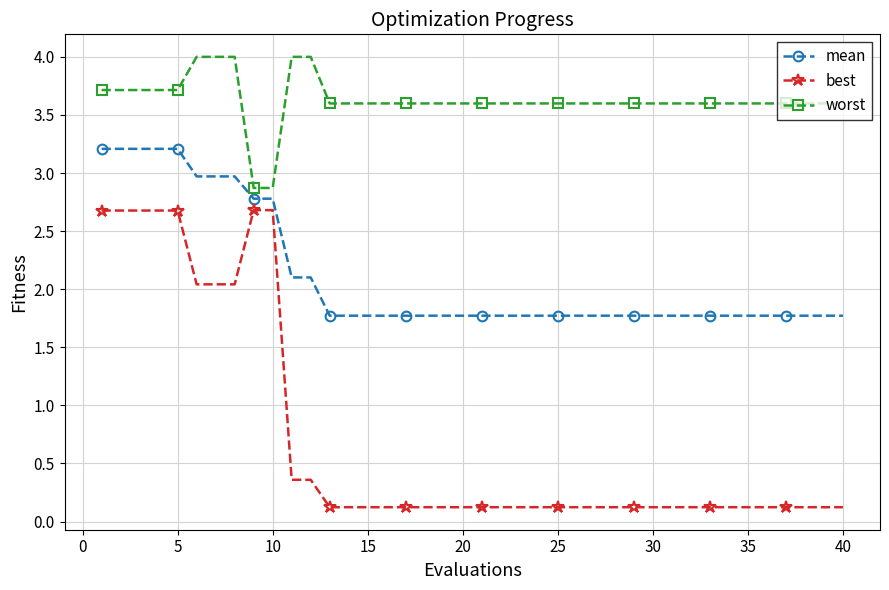

Does the chart display data point markers on the line(s)?

Yes